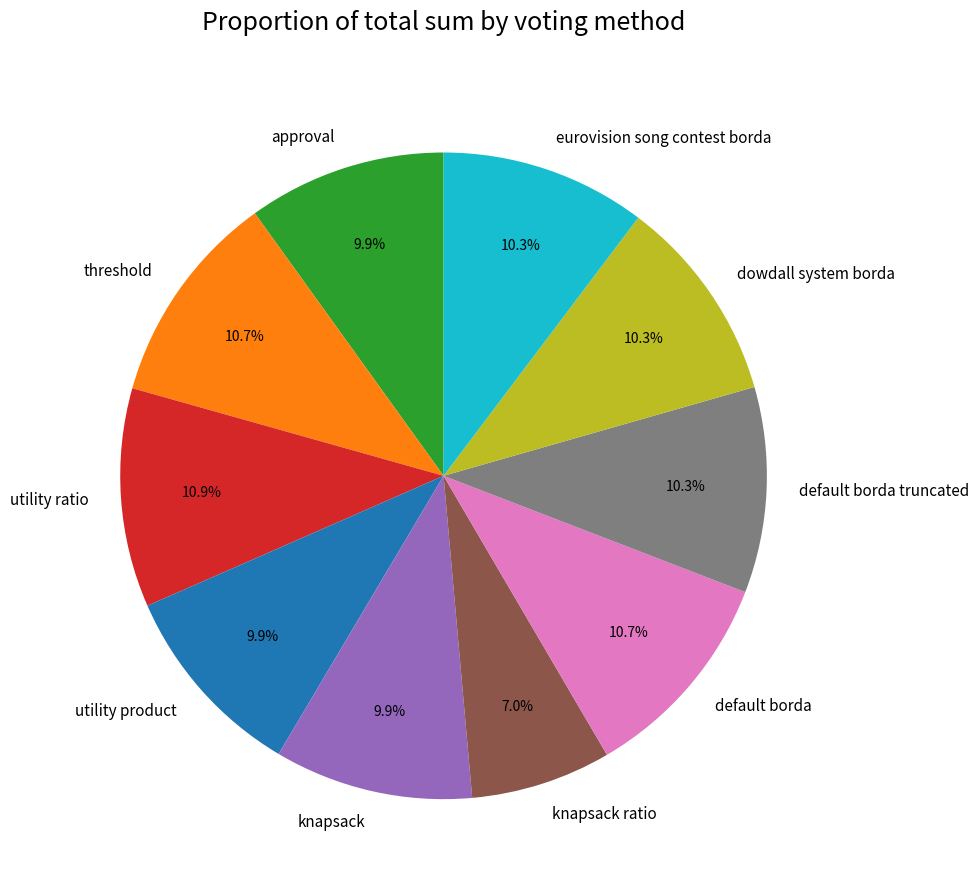

What is the ratio of the value at knapsack to the value at default borda truncated?

1.0